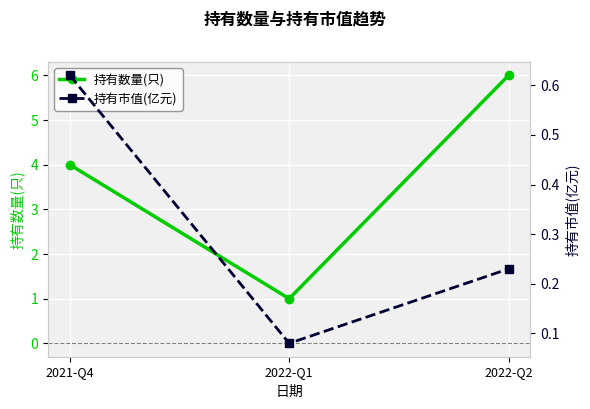

What is the average value of the 持有市值(亿元) series?

0.3